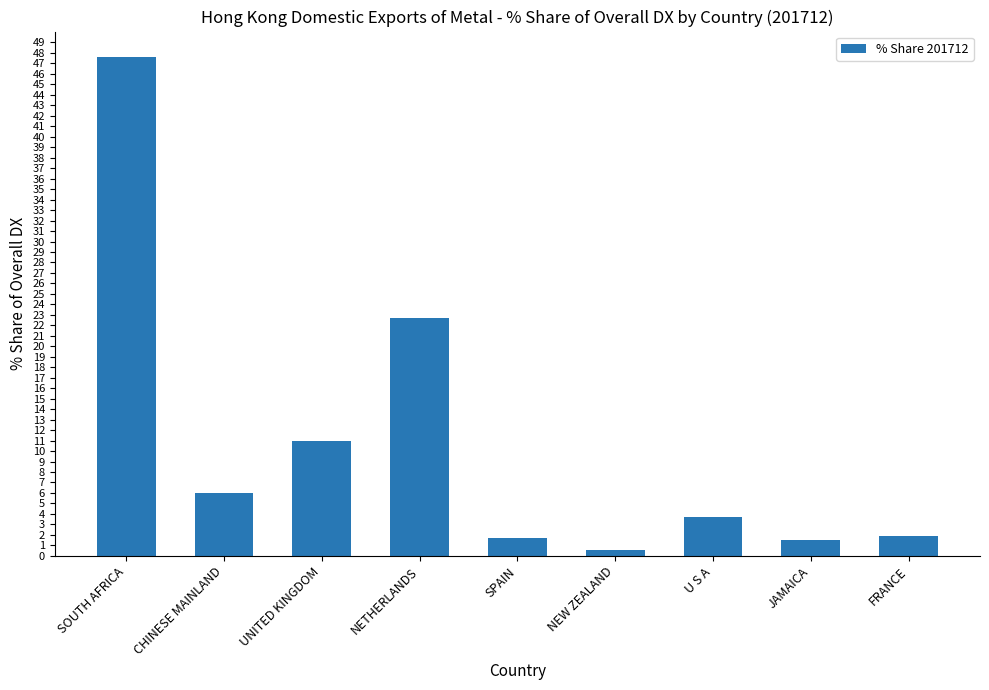

Between CHINESE MAINLAND and U S A, which is larger?

CHINESE MAINLAND